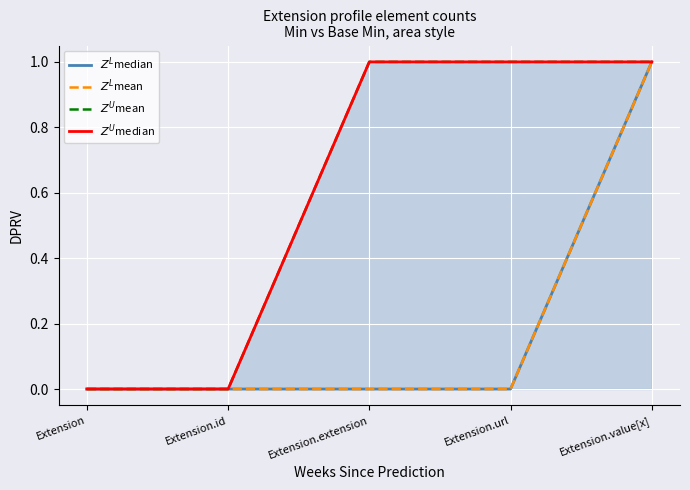

What is the difference between the $Z^L$median values at Extension.value[x] and Extension.extension?

1